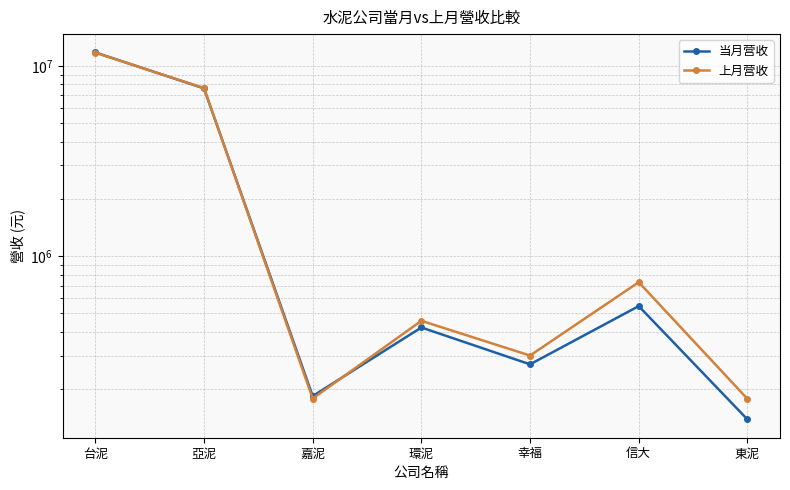

What is the total value across all series at 嘉泥?

362187